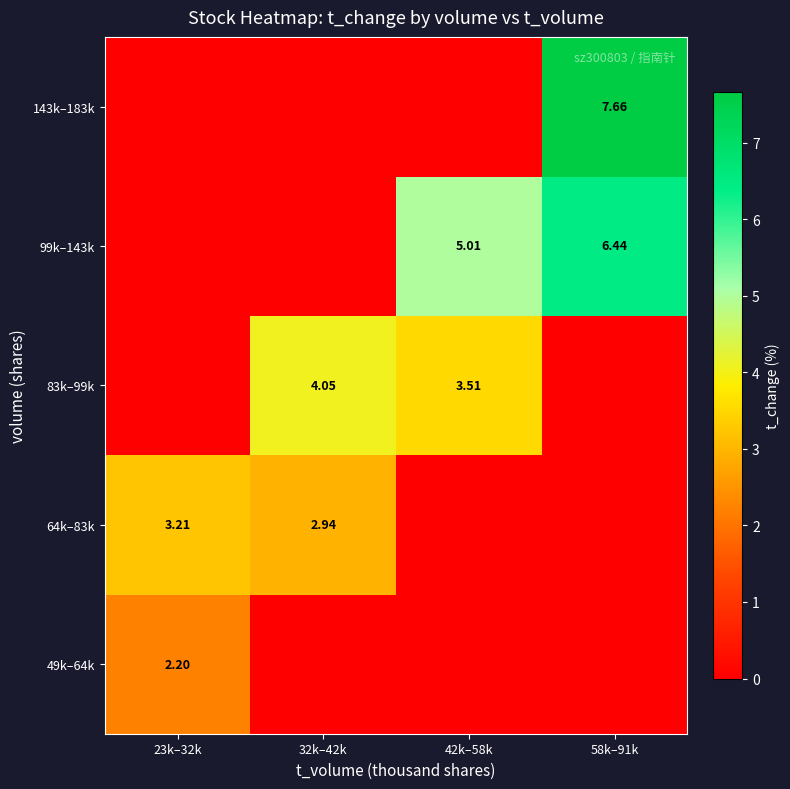

Which category has the lowest value in the 83k–99k series?

23k–32k